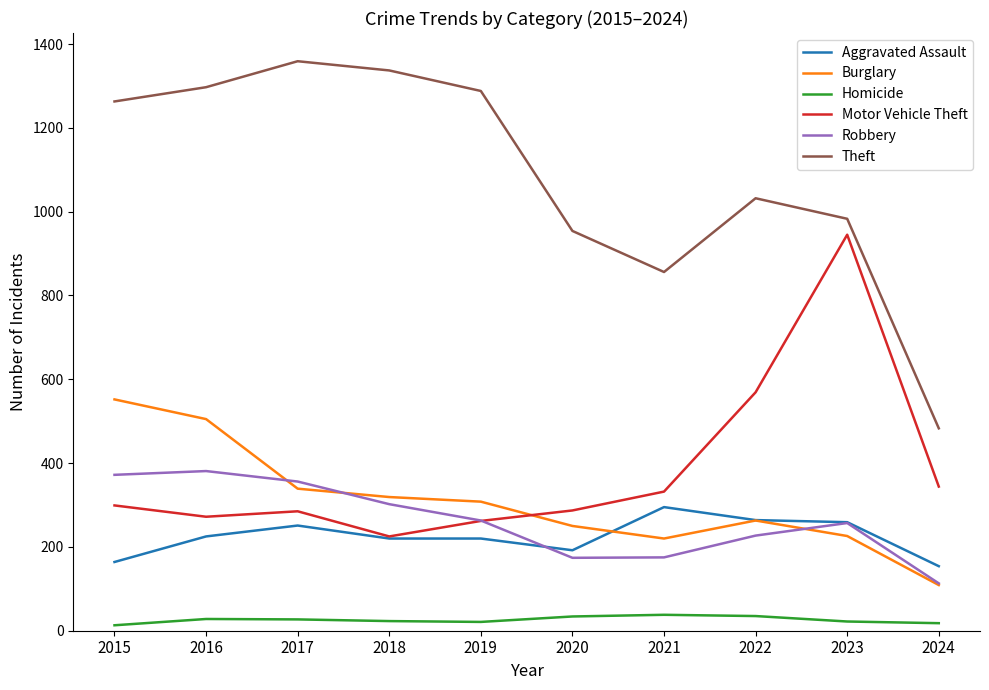

Is the value of Motor Vehicle Theft at 2016 greater than the value of Homicide at 2017?

Yes